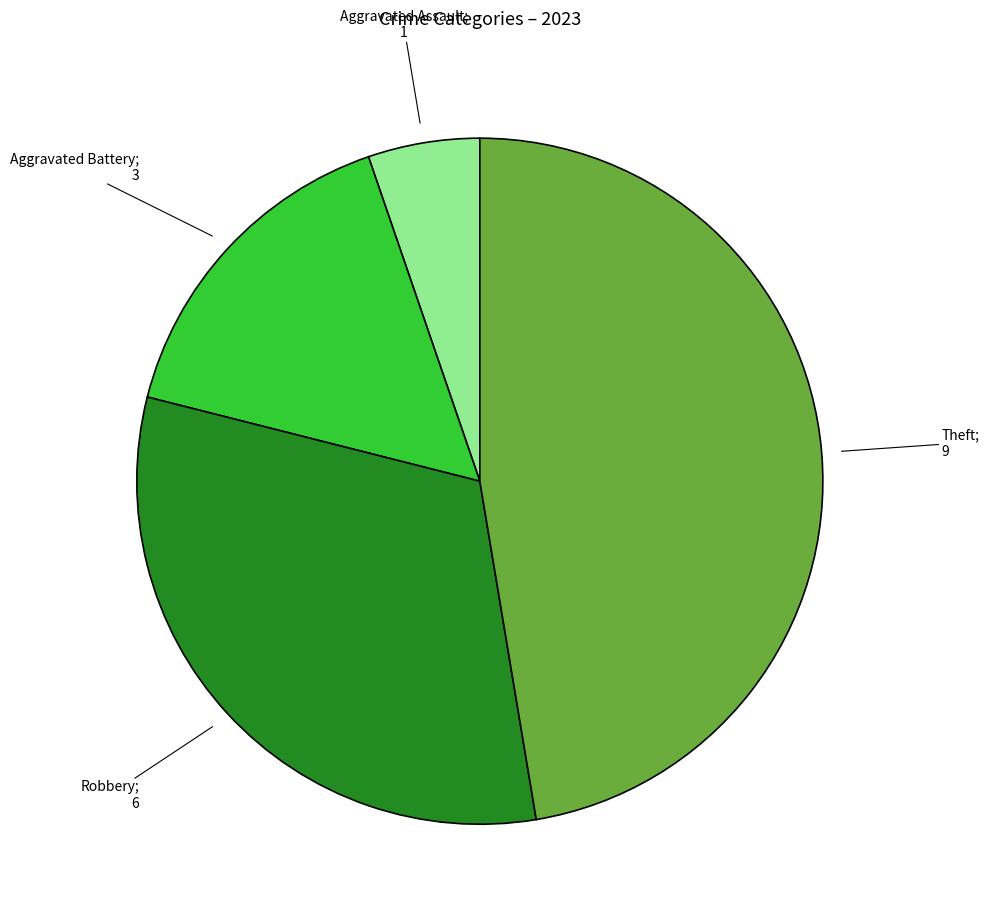

Count the number of slices in the pie.

4